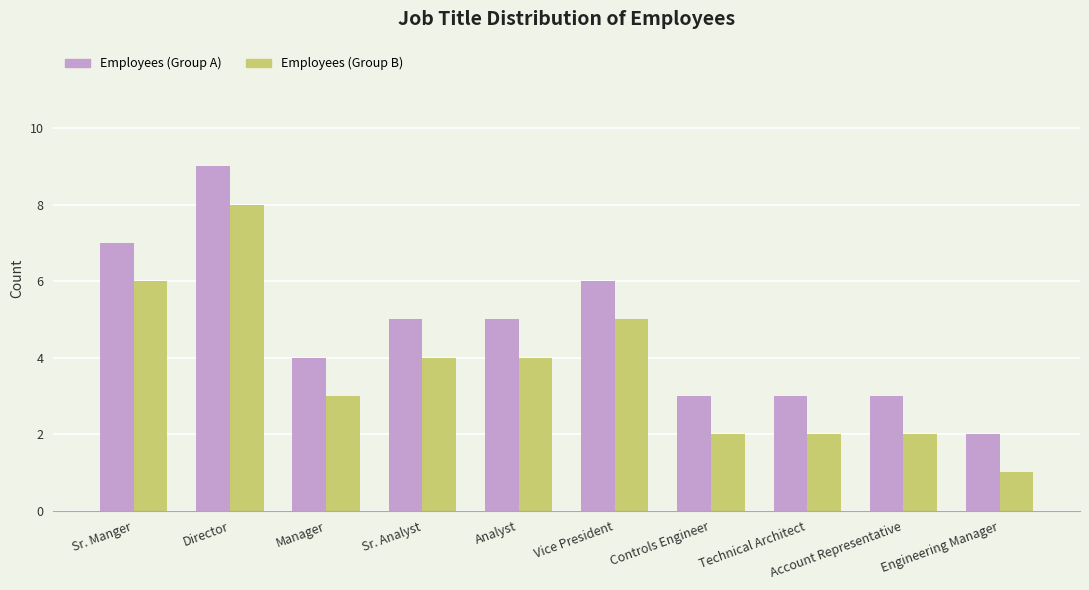

Reading left to right, what are all the values shown in this chart?

Employees (Group A): Sr. Manger=7	Director=9	Manager=4	Sr. Analyst=5	Analyst=5	Vice President=6	Controls Engineer=3	Technical Architect=3	Account Representative=3	Engineering Manager=2
Employees (Group B): Sr. Manger=6	Director=8	Manager=3	Sr. Analyst=4	Analyst=4	Vice President=5	Controls Engineer=2	Technical Architect=2	Account Representative=2	Engineering Manager=1